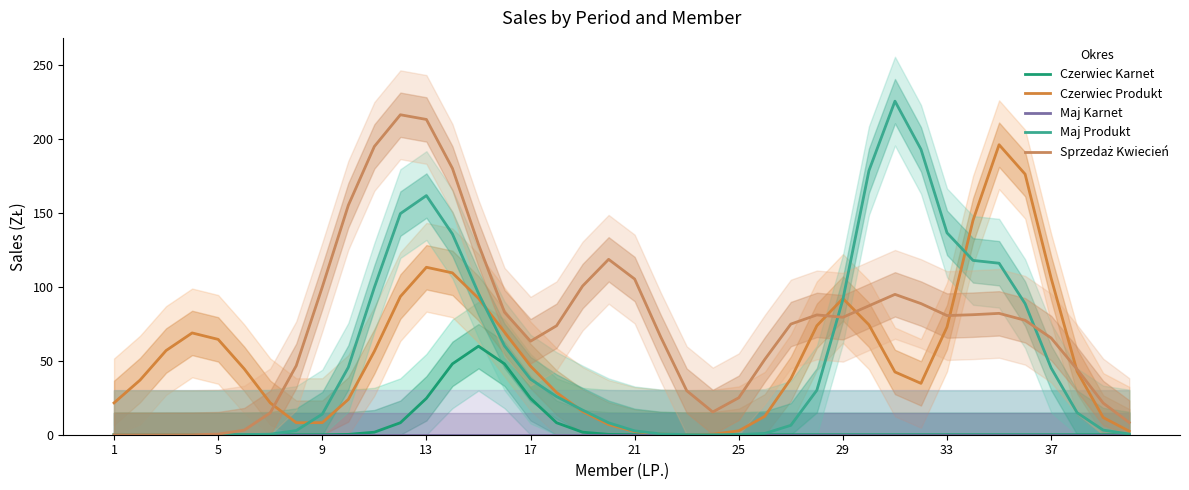

True or false: Maj Karnet and Czerwiec Produkt intersect in this chart.

False